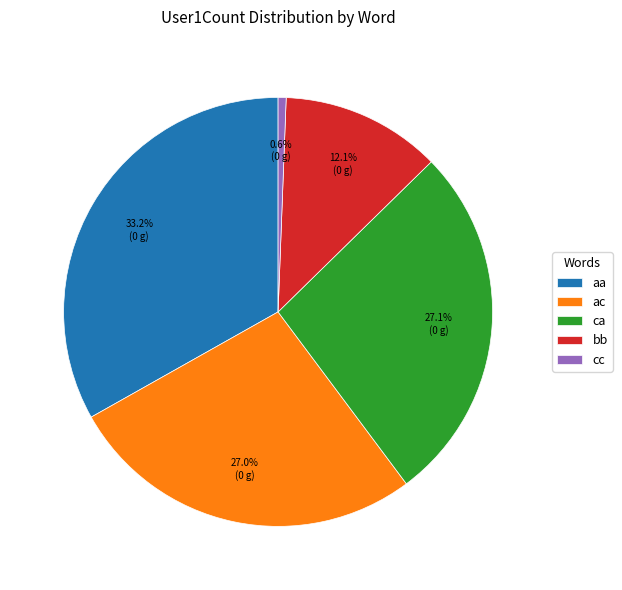

Is the sum of bb and ac greater than half?

No